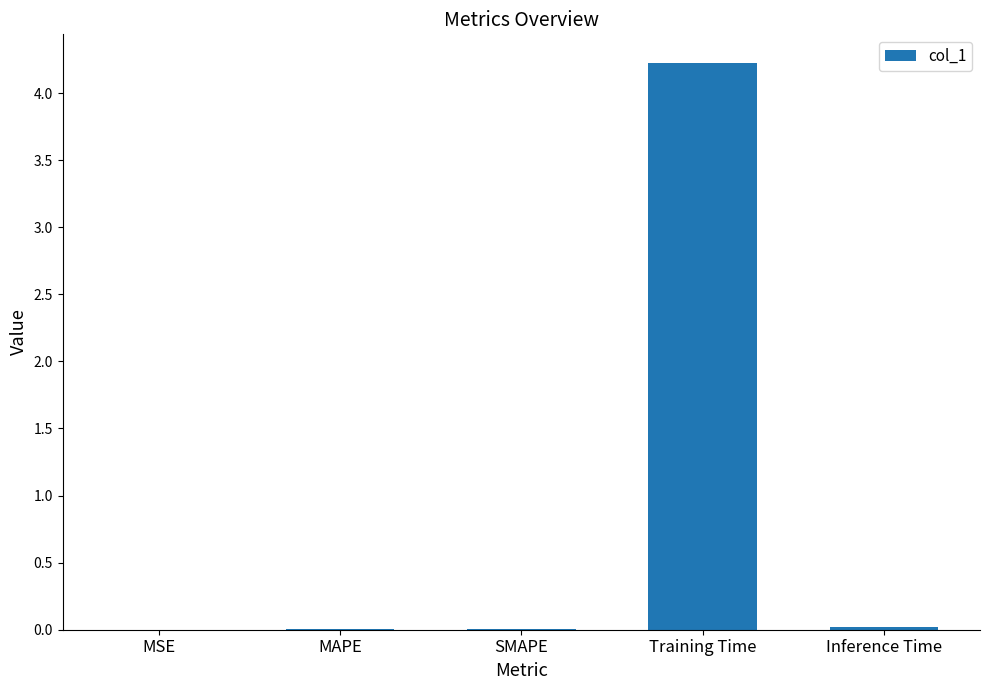

What is the maximum value shown in the chart?

4.2